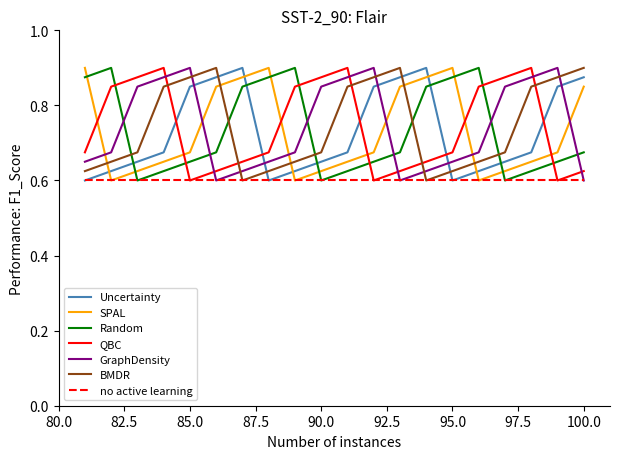

How many intersections are there between Uncertainty and QBC?

5